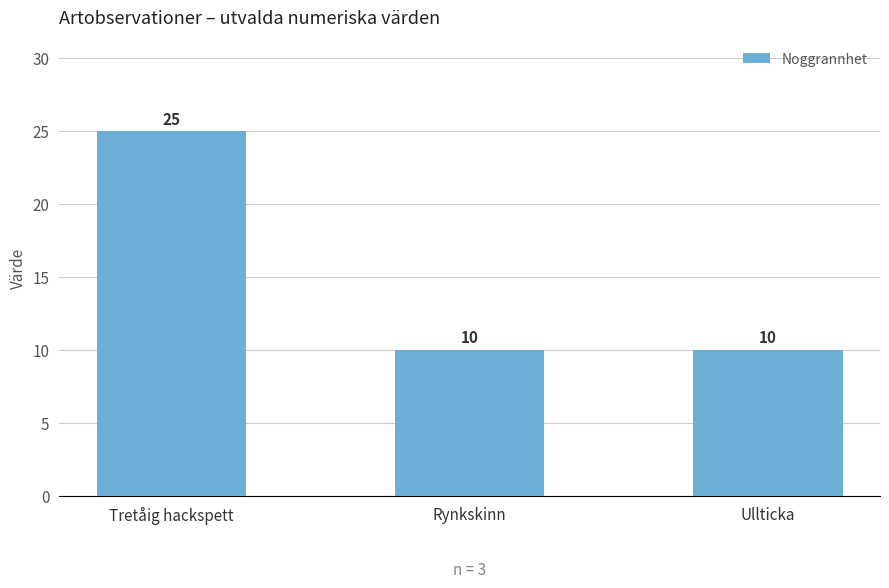

What is the value of the 2nd bar from the left?

10